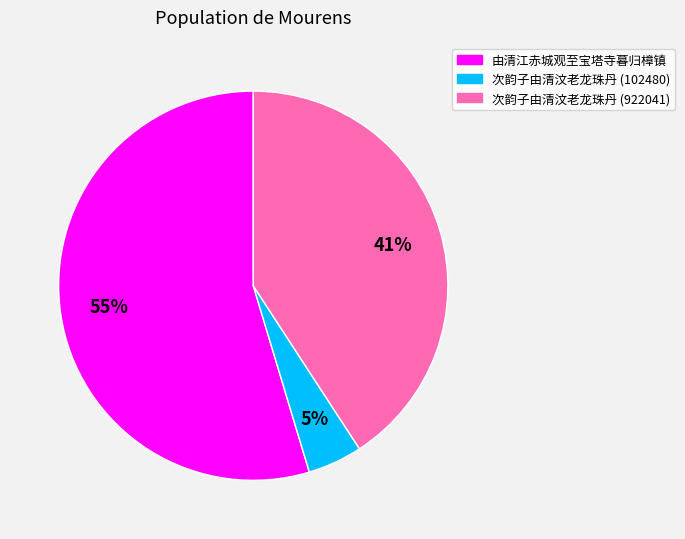

How many segments does this pie chart have?

3